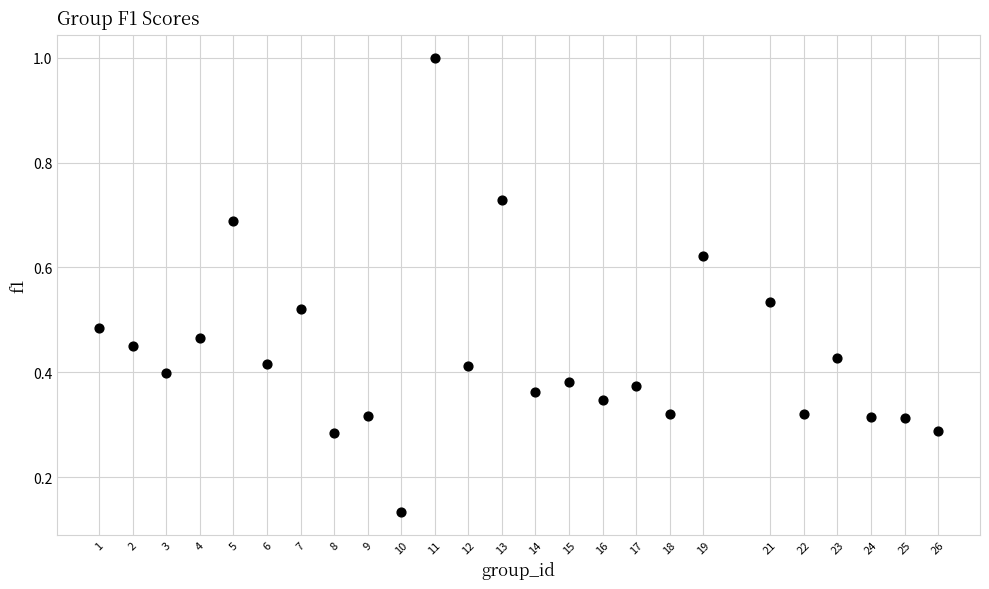

What is the range of X values (max minus min)?

25.0